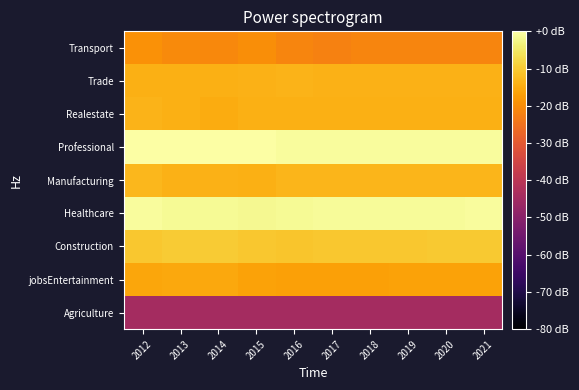

What is the minimum value shown in the chart?

-44.5